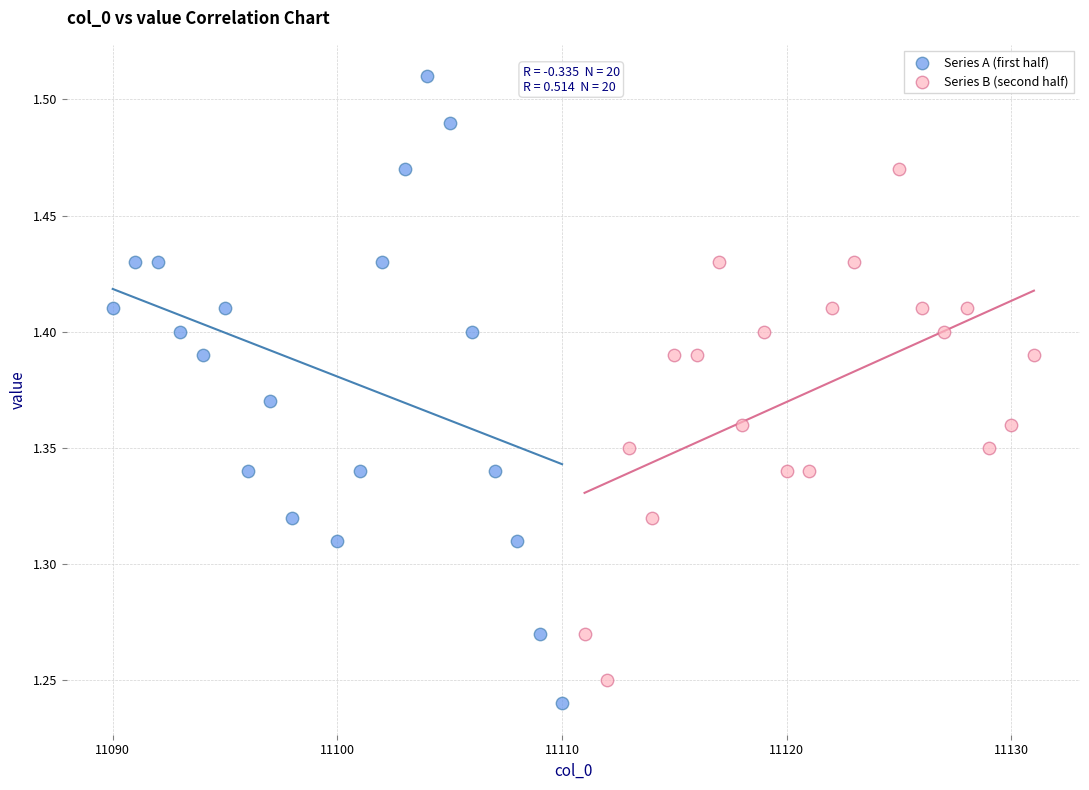

Which series has the largest Y range (max minus min)?

Series A (first half)